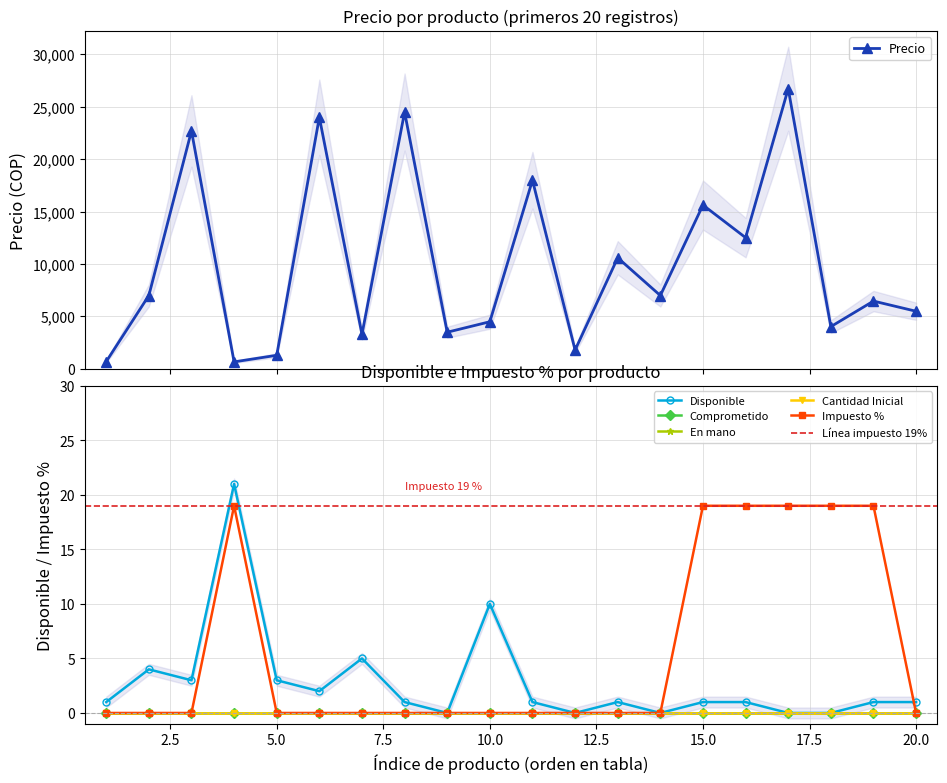

At which category does Impuesto % reach its first local peak?

4